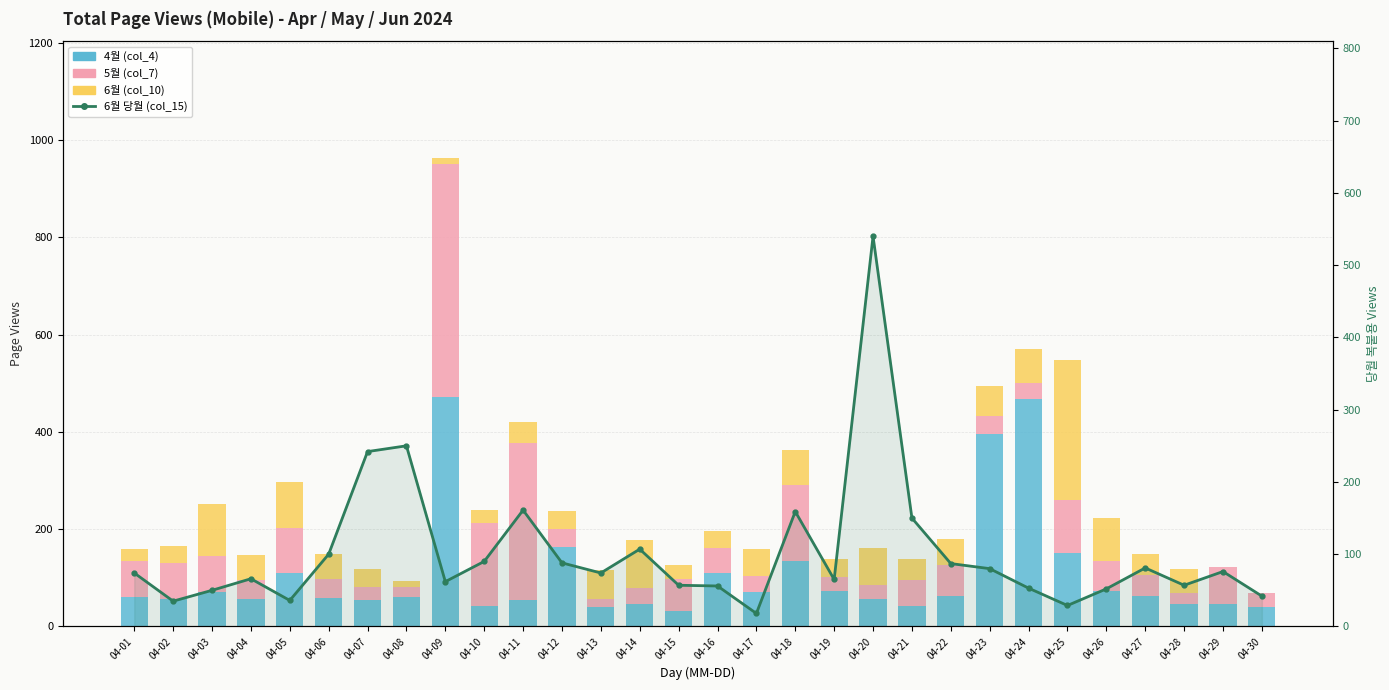

Which series has the largest total across all categories?

4월 (col_4)